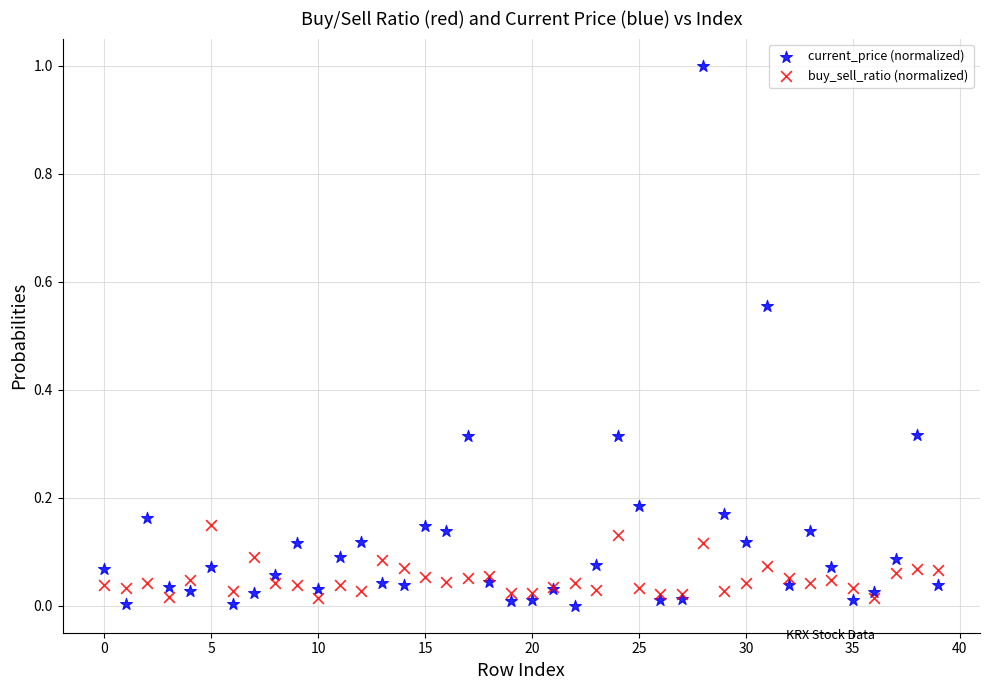

Which series contains the highest Y value?

current_price (normalized)